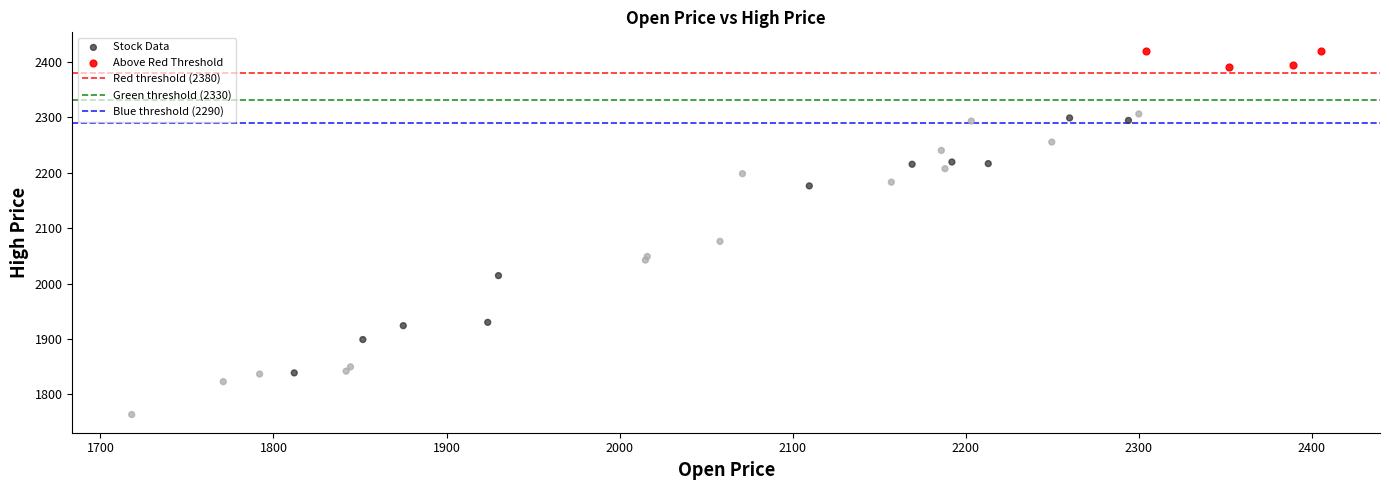

Which series reaches the minimum Y coordinate?

Stock Data